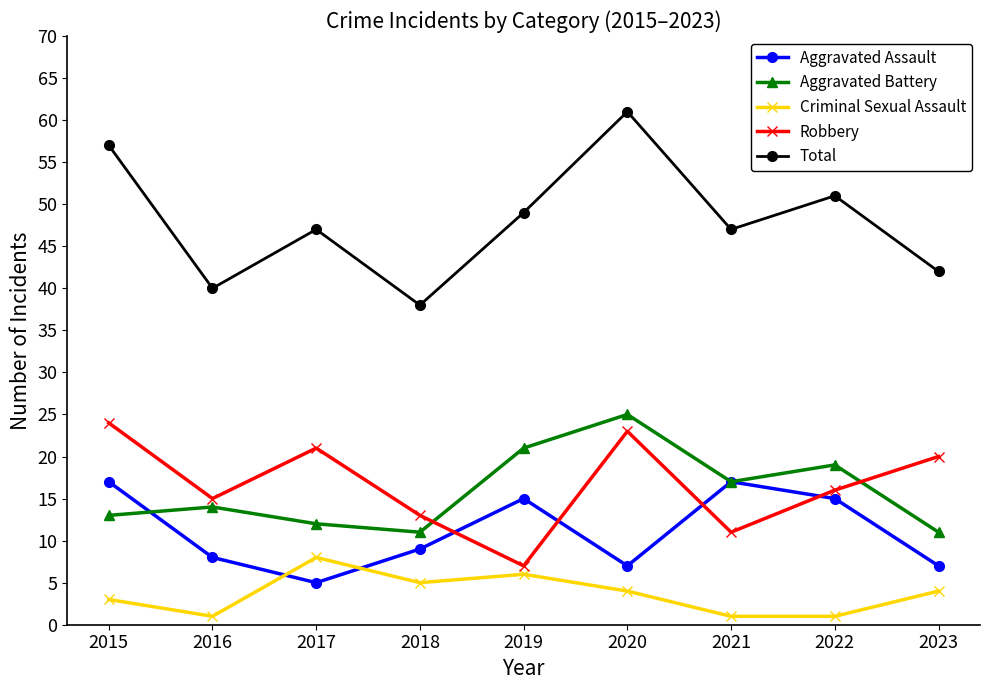

In Total, how many points are lower than both neighbors (excluding endpoints)?

3